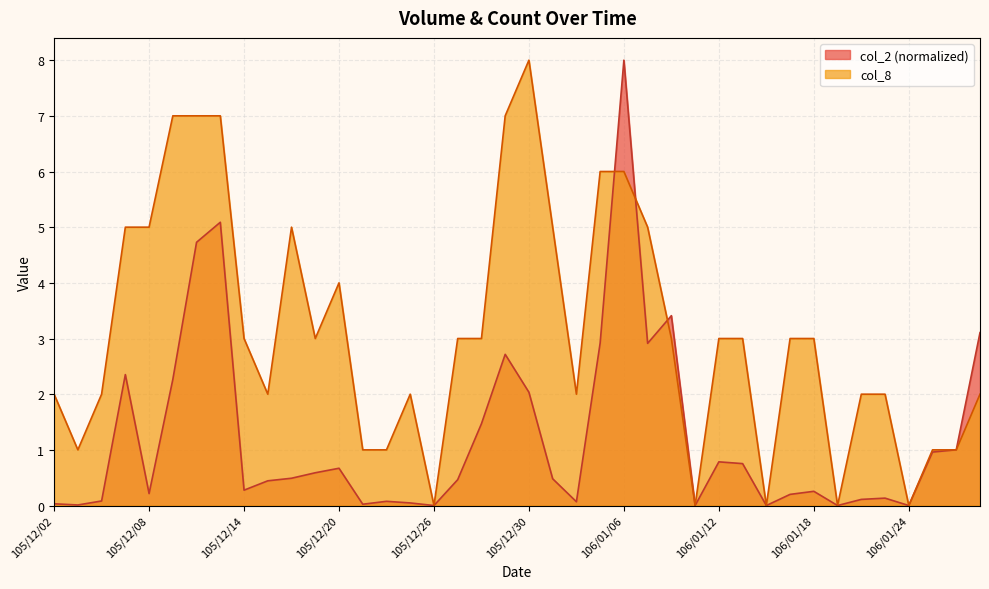

After their last crossing, which series has the higher values: col_8 or col_2?

col_2